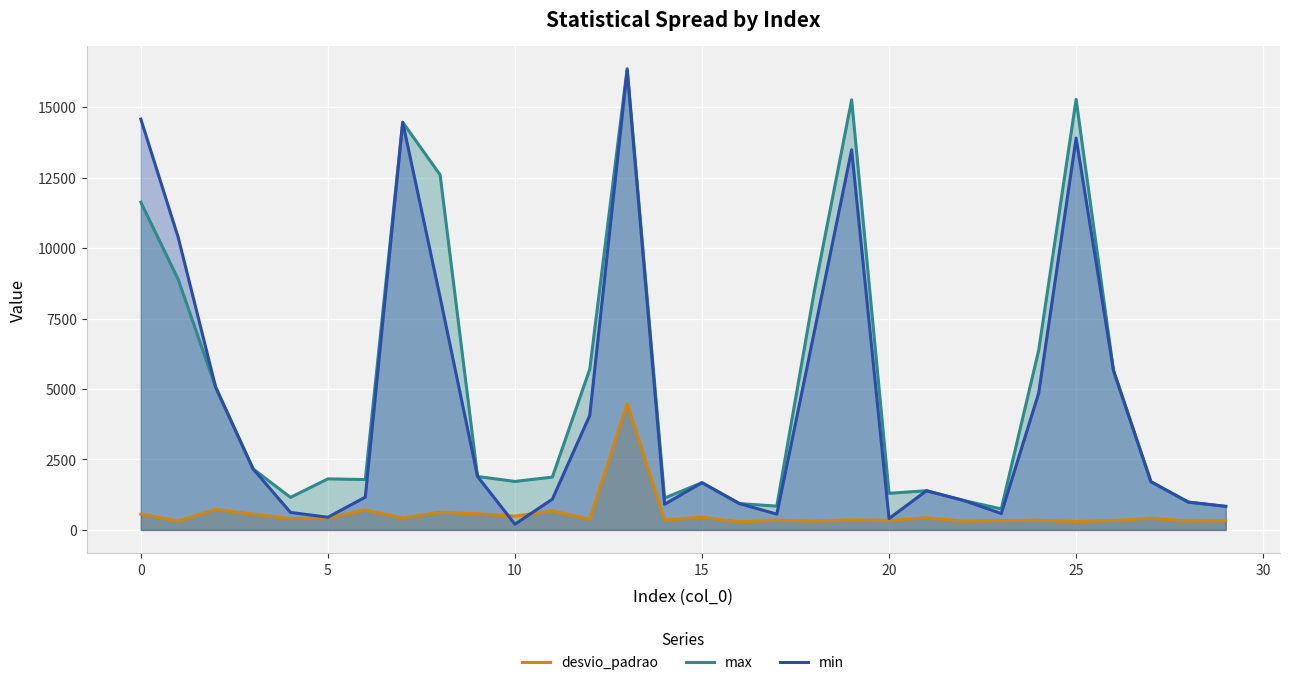

True or false: max and desvio_padrao intersect in this chart.

False